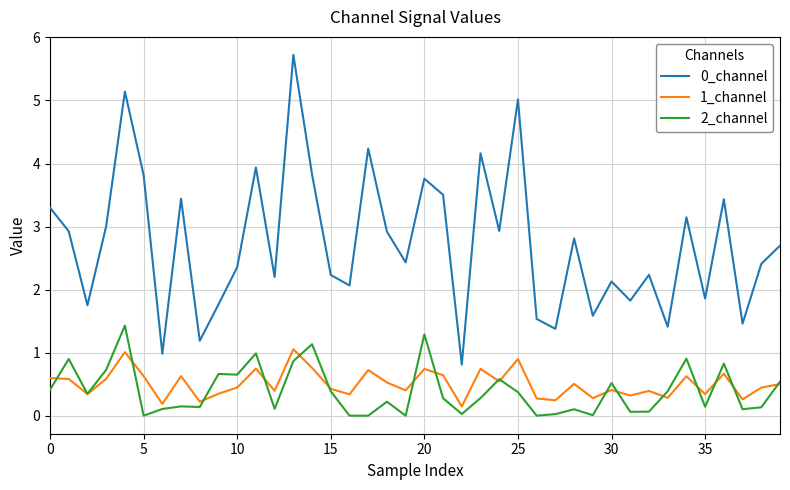

True or false: 0_channel and 1_channel cross at least once.

False